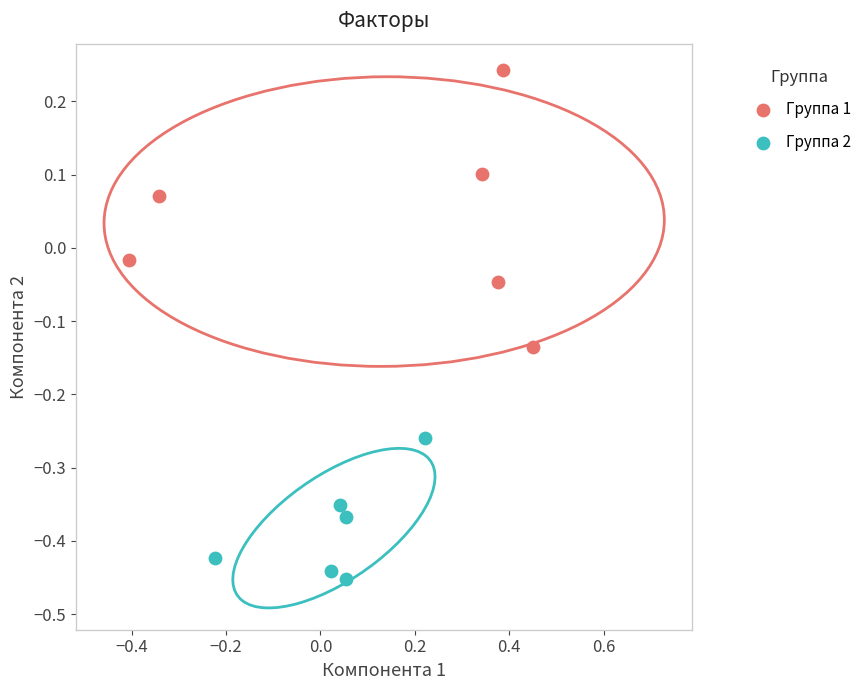

Which series has the widest spread of Y values?

Группа 1